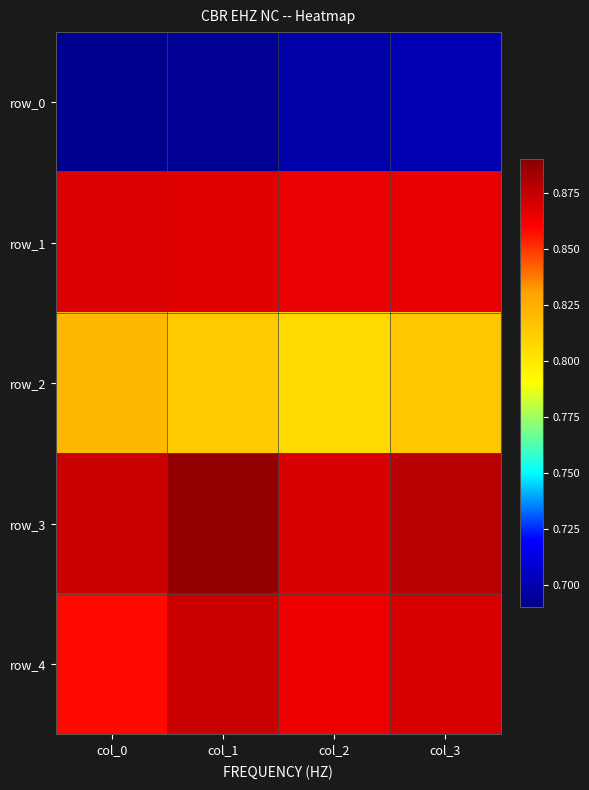

The row_2 series shows 0.4 at col_1. True or false?

False